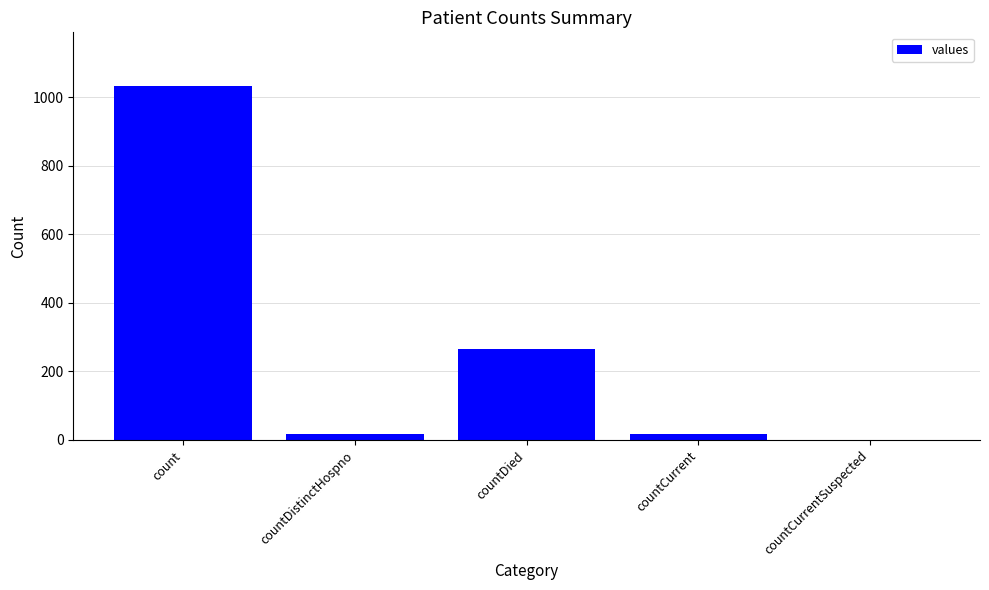

The value at count is 1034. True or false?

True